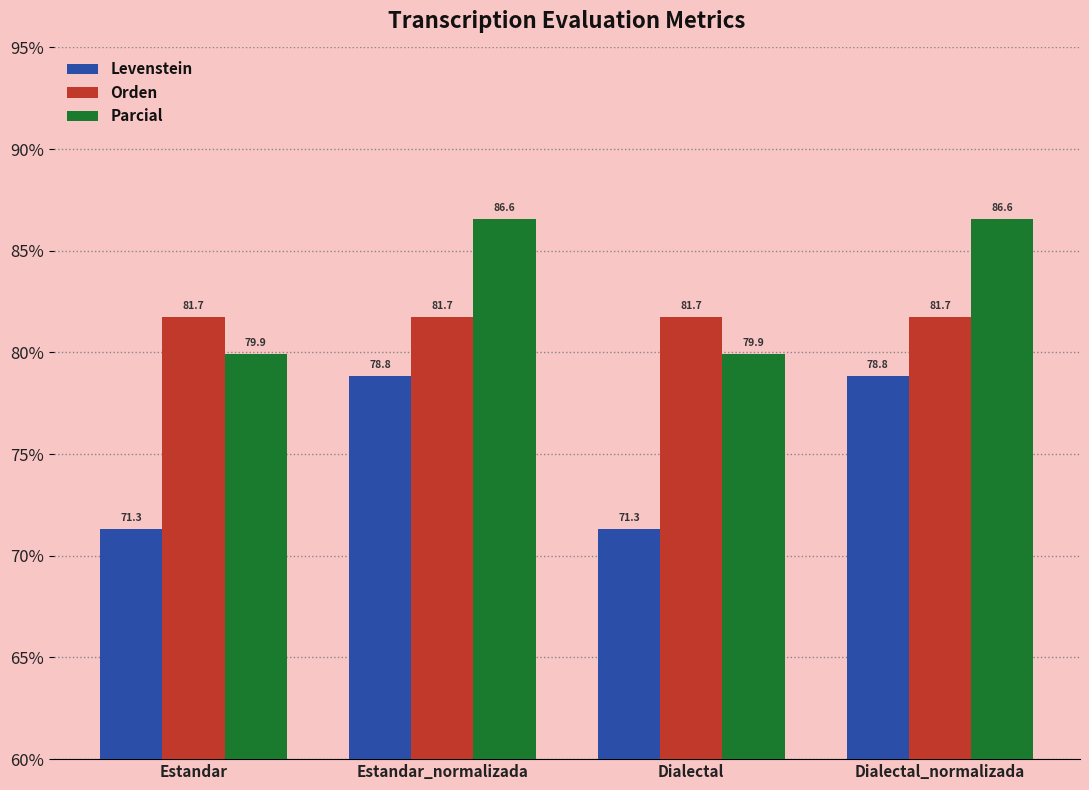

True or false: Orden has a value of 81.7 at Dialectal_normalizada.

True